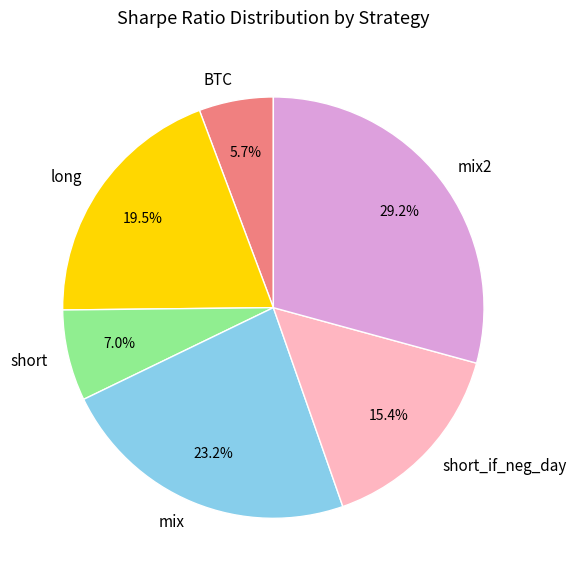

How much of the chart is everything except long?

80.5%